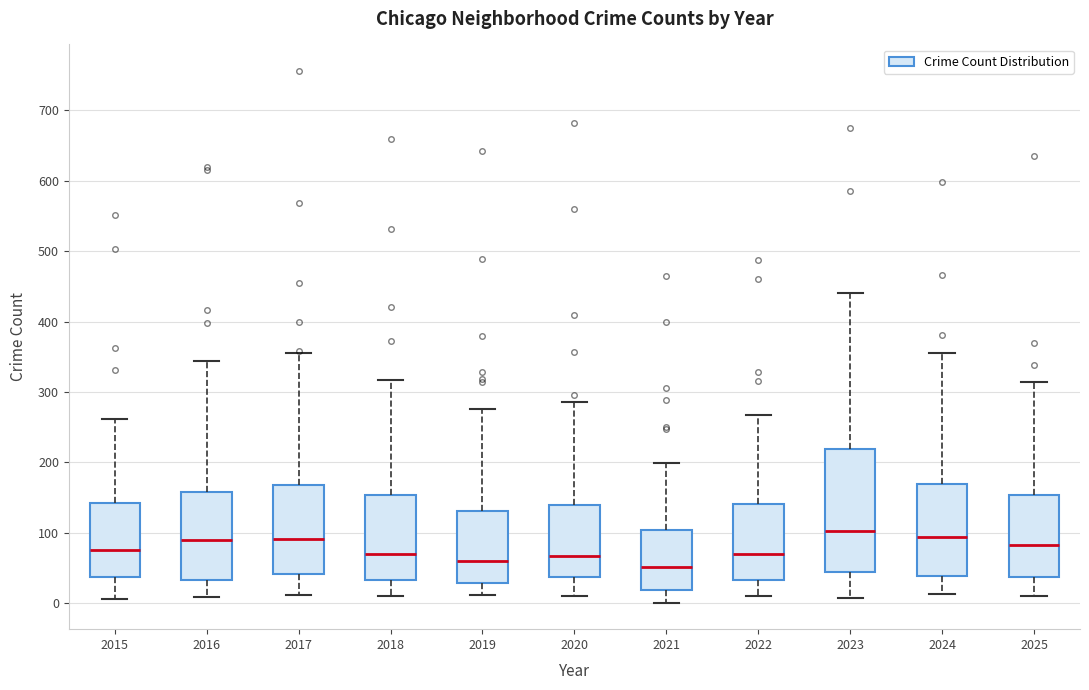

Where is the lower edge of the box at x = 2017 on the y-axis? The values are not printed on the chart, so give them approximately, as read against the axis.

40